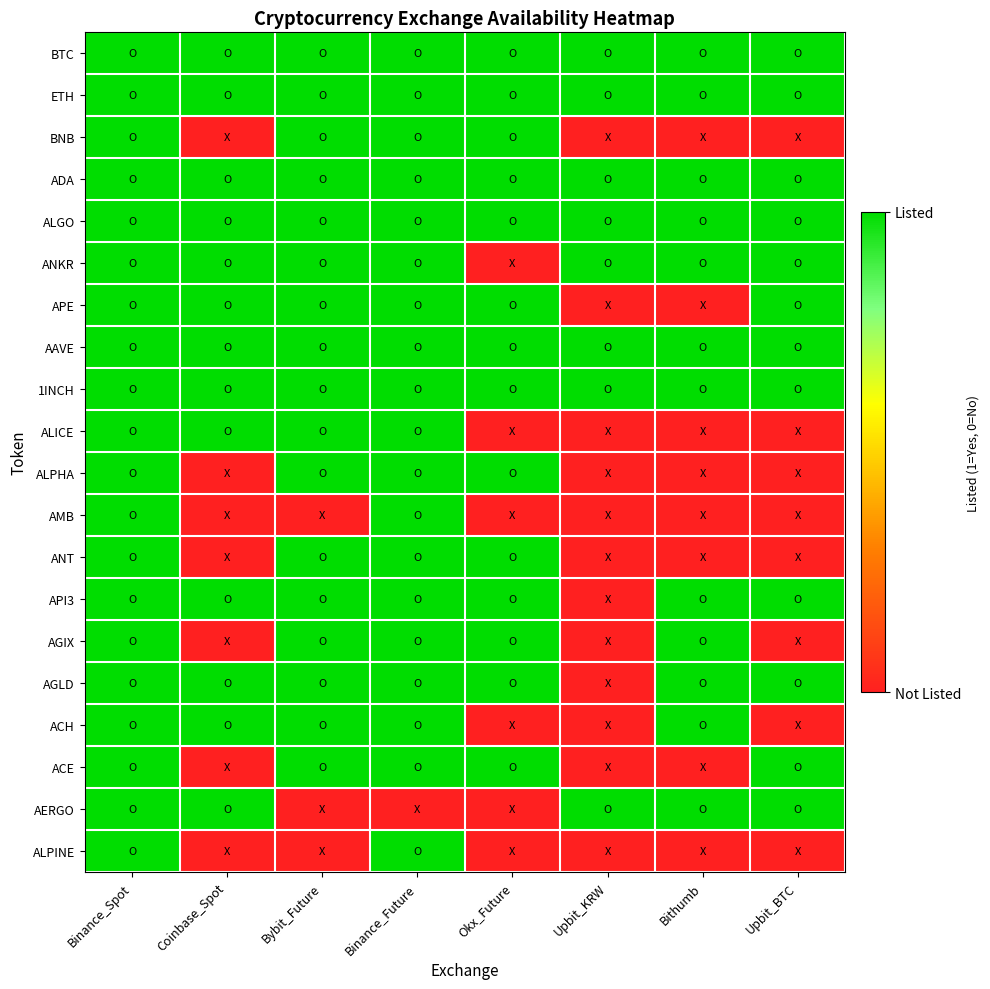

Which series has the largest range (max minus min)?

BNB